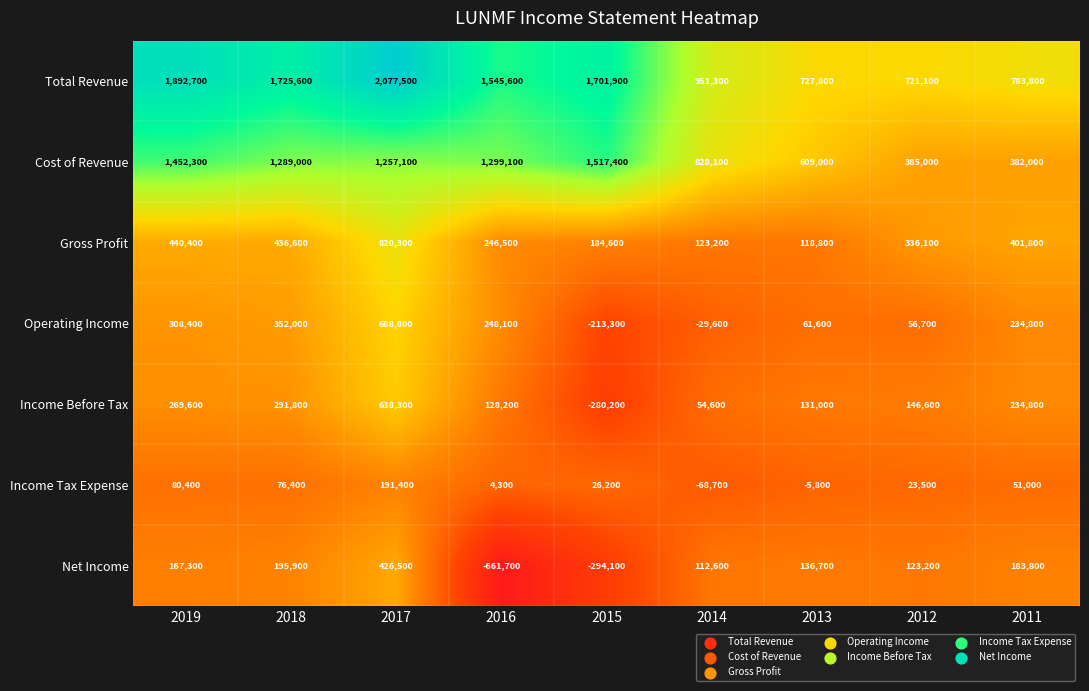

Which series changed the most between 2015 and 2012?

Cost of Revenue